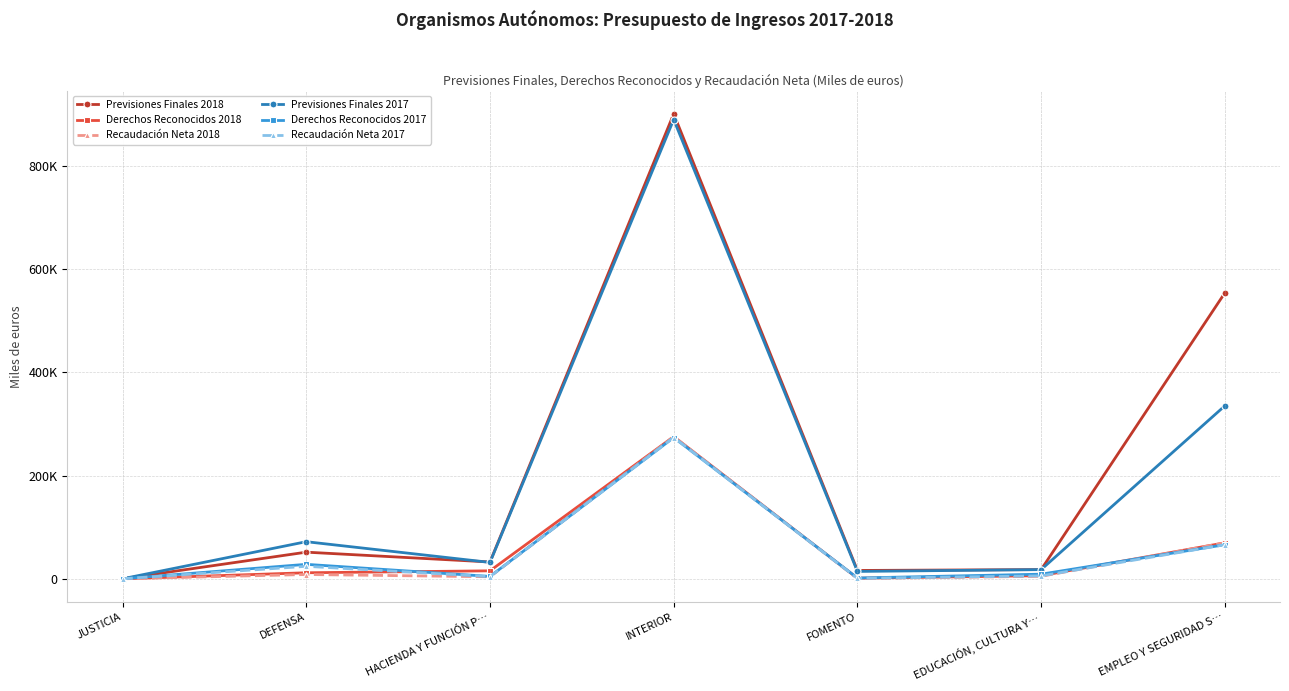

What are all the series names shown in the legend?

Previsiones Finales 2018, Derechos Reconocidos 2018, Recaudación Neta 2018, Previsiones Finales 2017, Derechos Reconocidos 2017, Recaudación Neta 2017